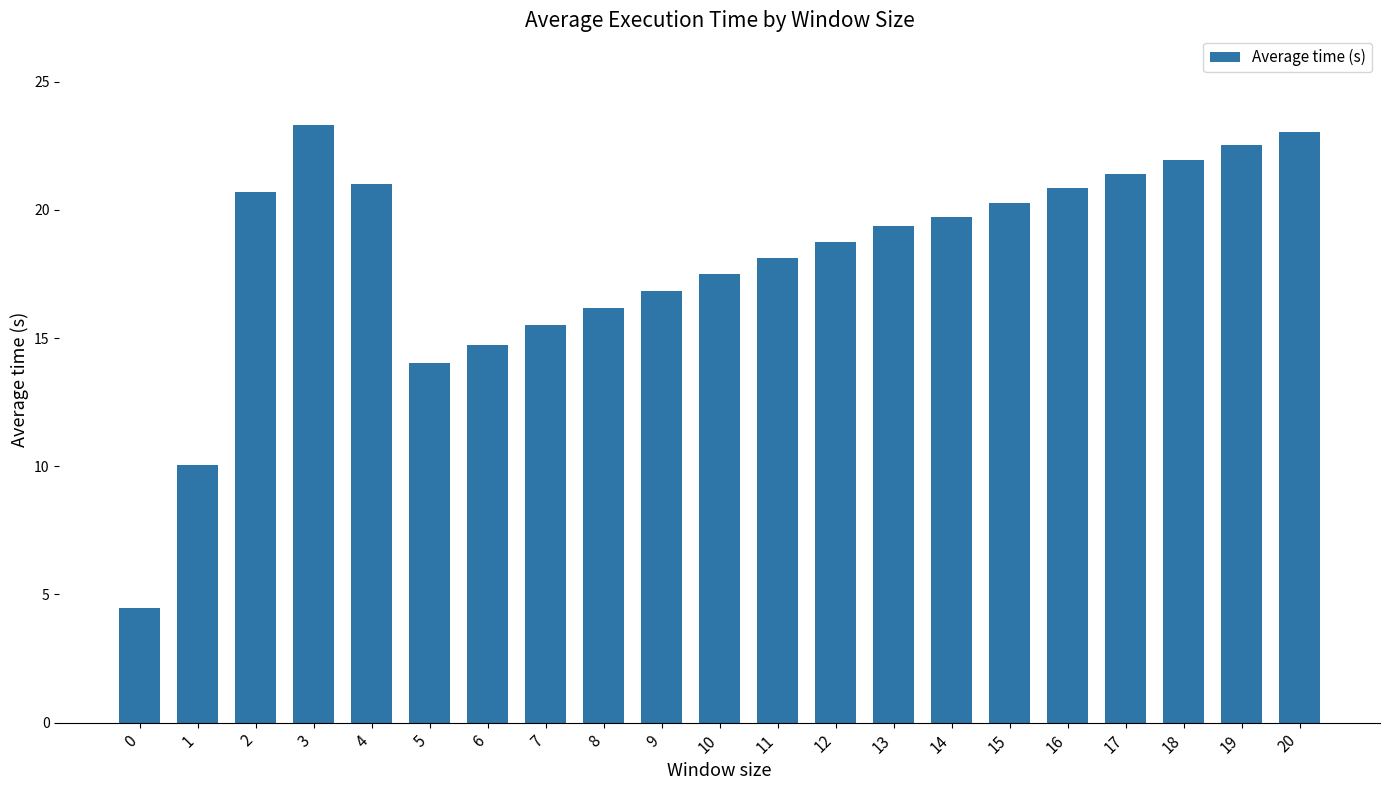

Reading left to right, extract all data points from this chart.

4.5	10.1	20.7	23.3	21.0	14.0	14.7	15.5	16.2	16.9	17.5	18.1	18.8	19.4	19.7	20.3	20.8	21.4	22.0	22.5	23.0